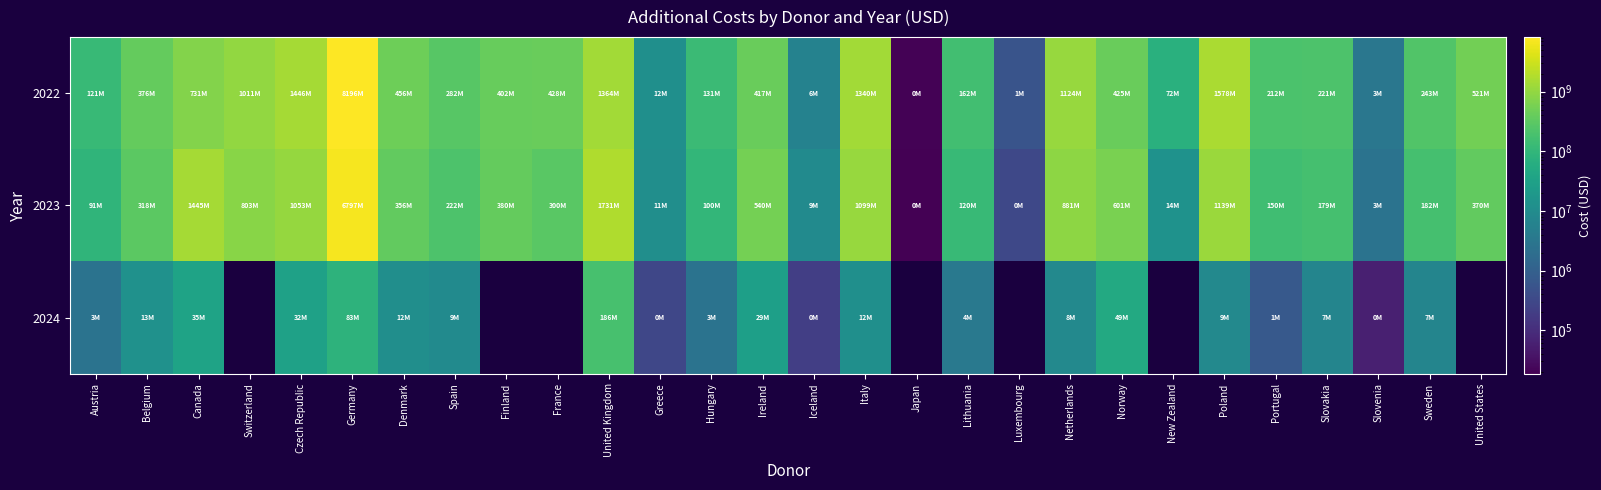

How many categories are shown in the chart?

28